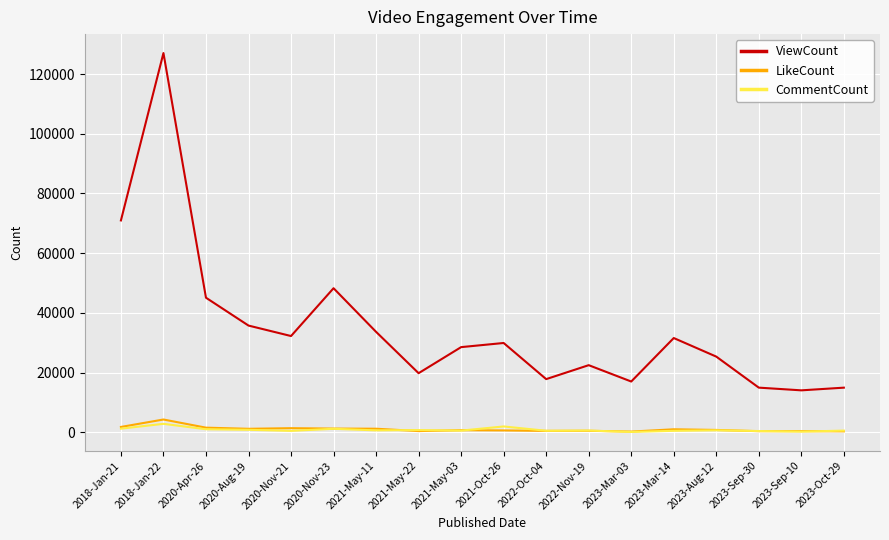

True or false: CommentCount and ViewCount cross at least once.

False